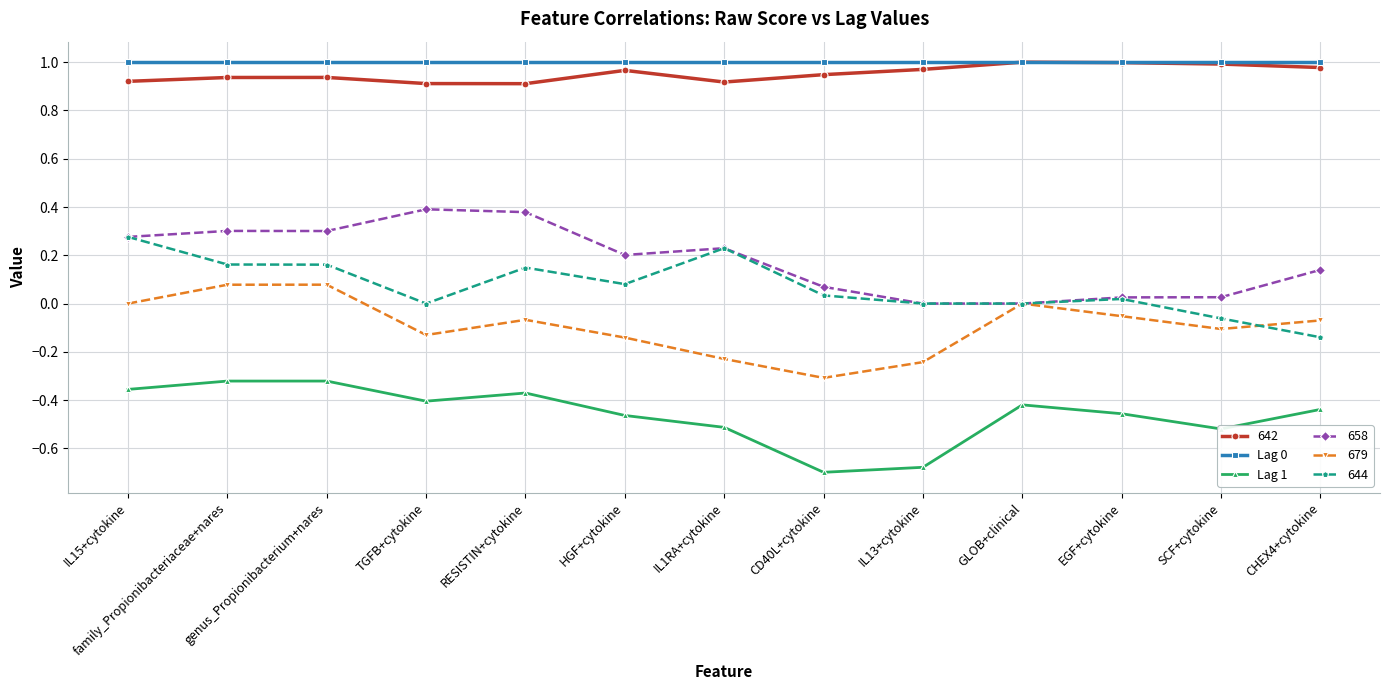

Is the value of Lag 0 at TGFB+cytokine greater than the value of Lag 1 at family_Propionibacteriaceae+nares?

Yes